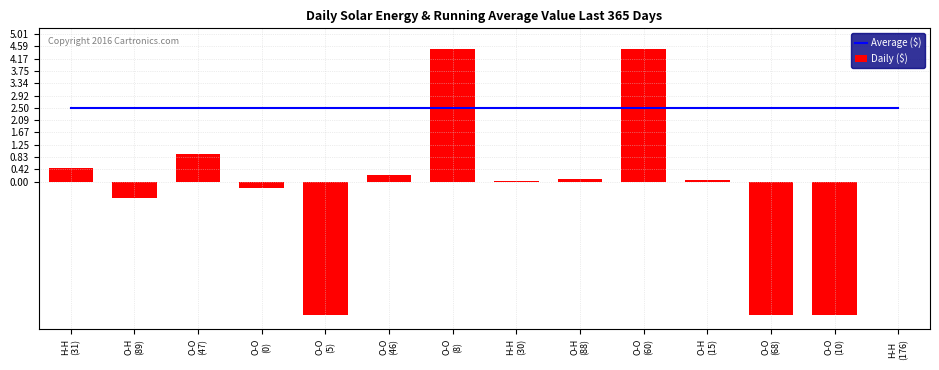

How many values in the Daily ($) series are below 0?

5